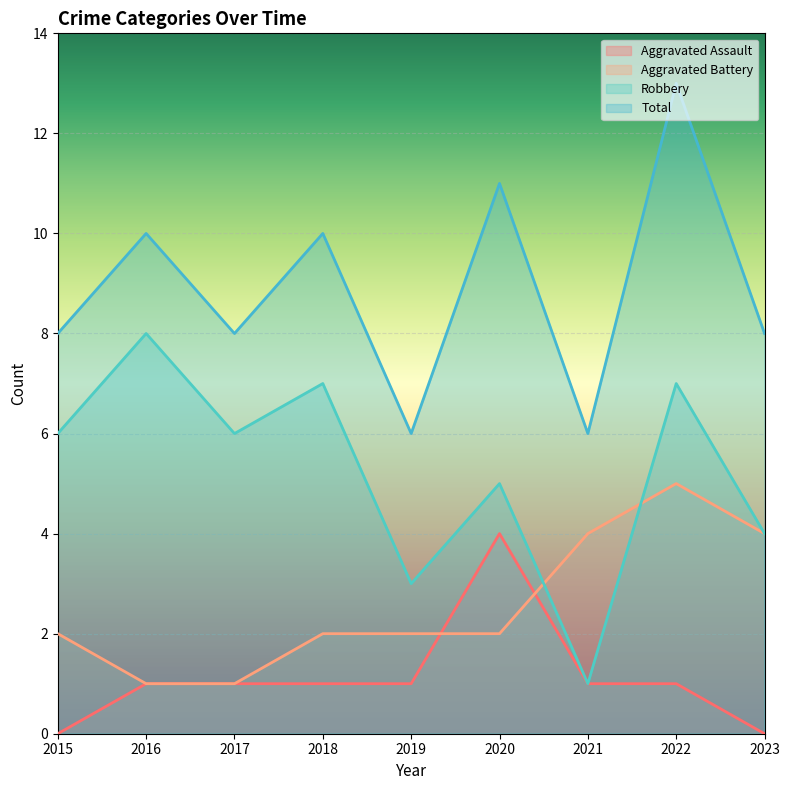

At 2017, list the series in order from largest to smallest.

Total, Robbery, Aggravated Assault, Aggravated Battery